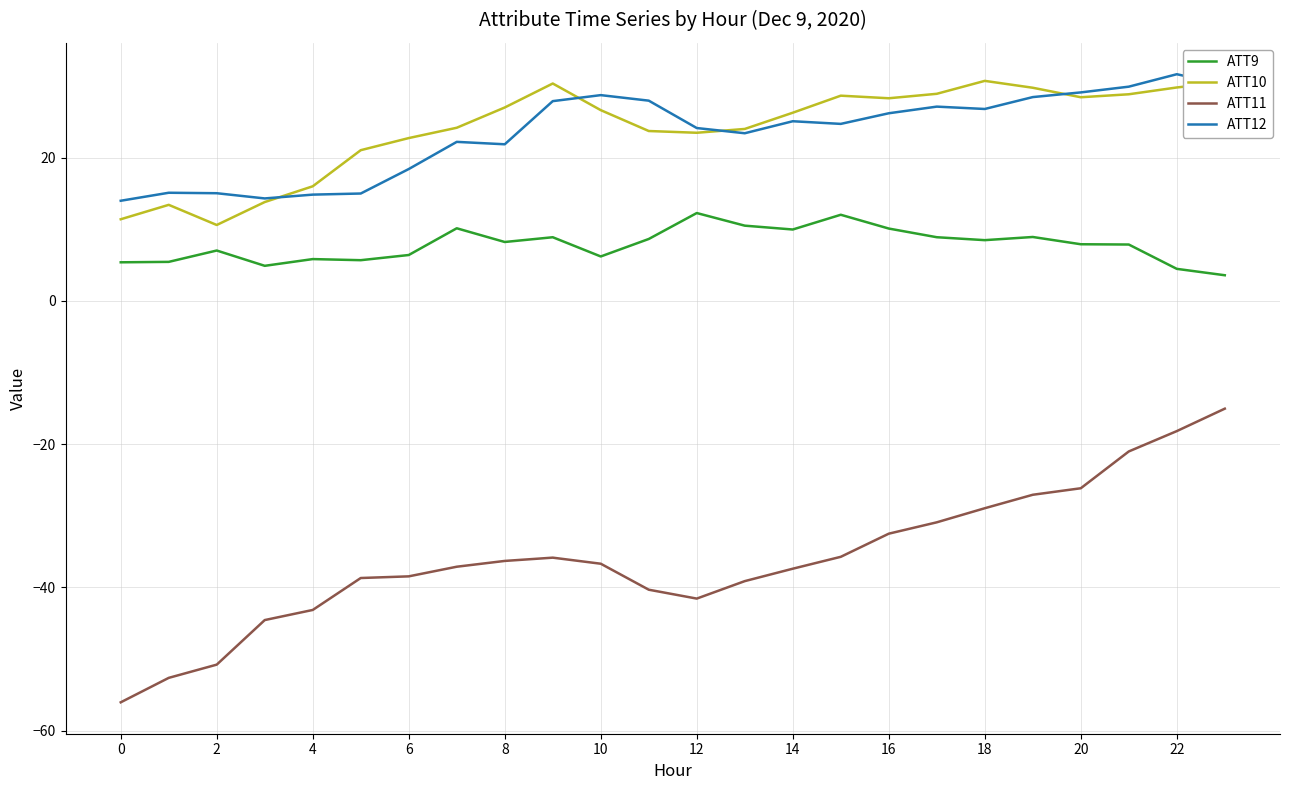

True or false: ATT12 and ATT11 intersect in this chart.

False